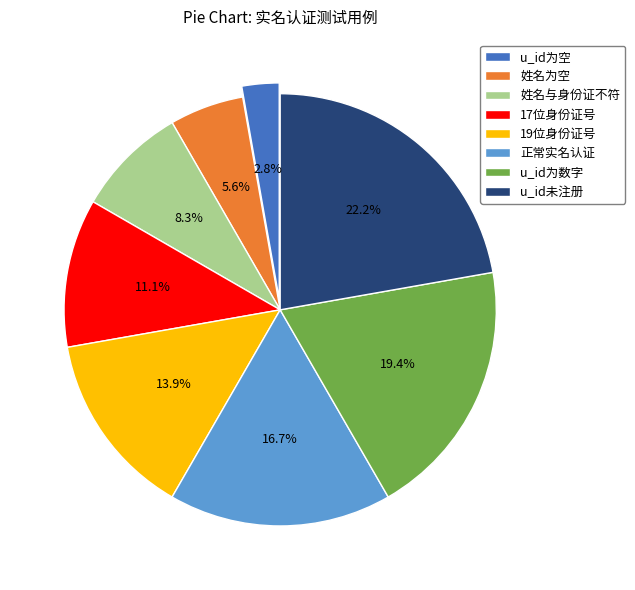

To the nearest percent, what is the average slice percentage?

12%